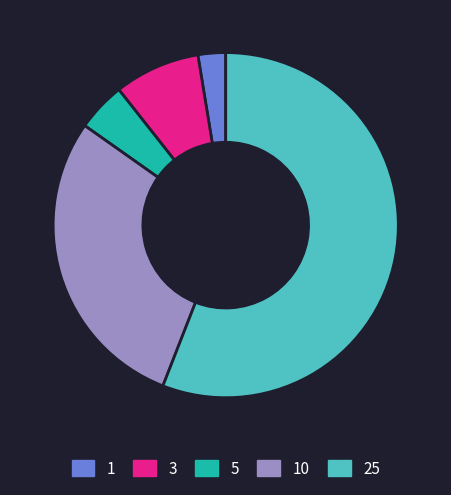

Count the number of slices in the pie.

5